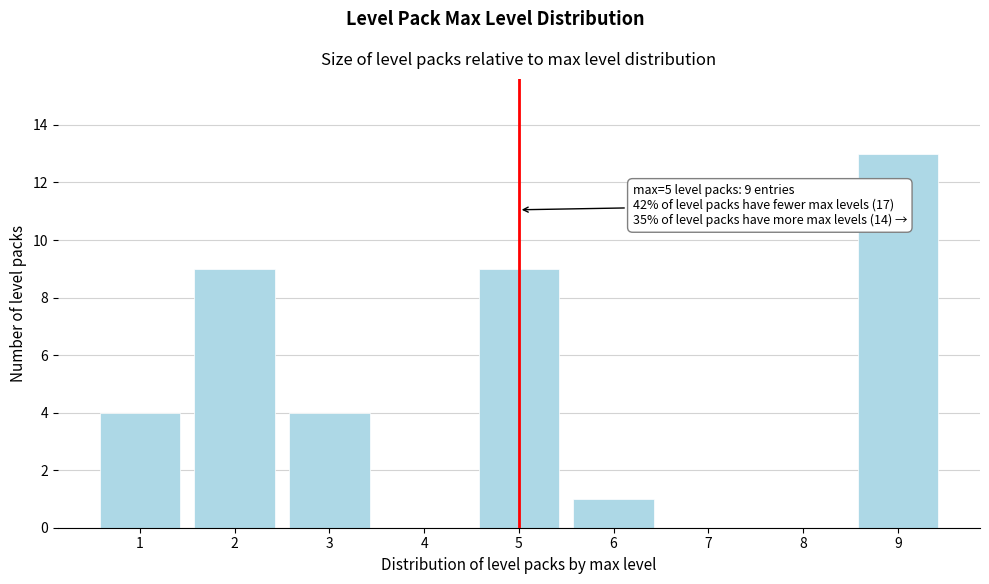

Reading left to right, extract all data points from this chart.

1=4	2=9	3=4	4=0	5=9	6=1	7=0	8=0	9=13